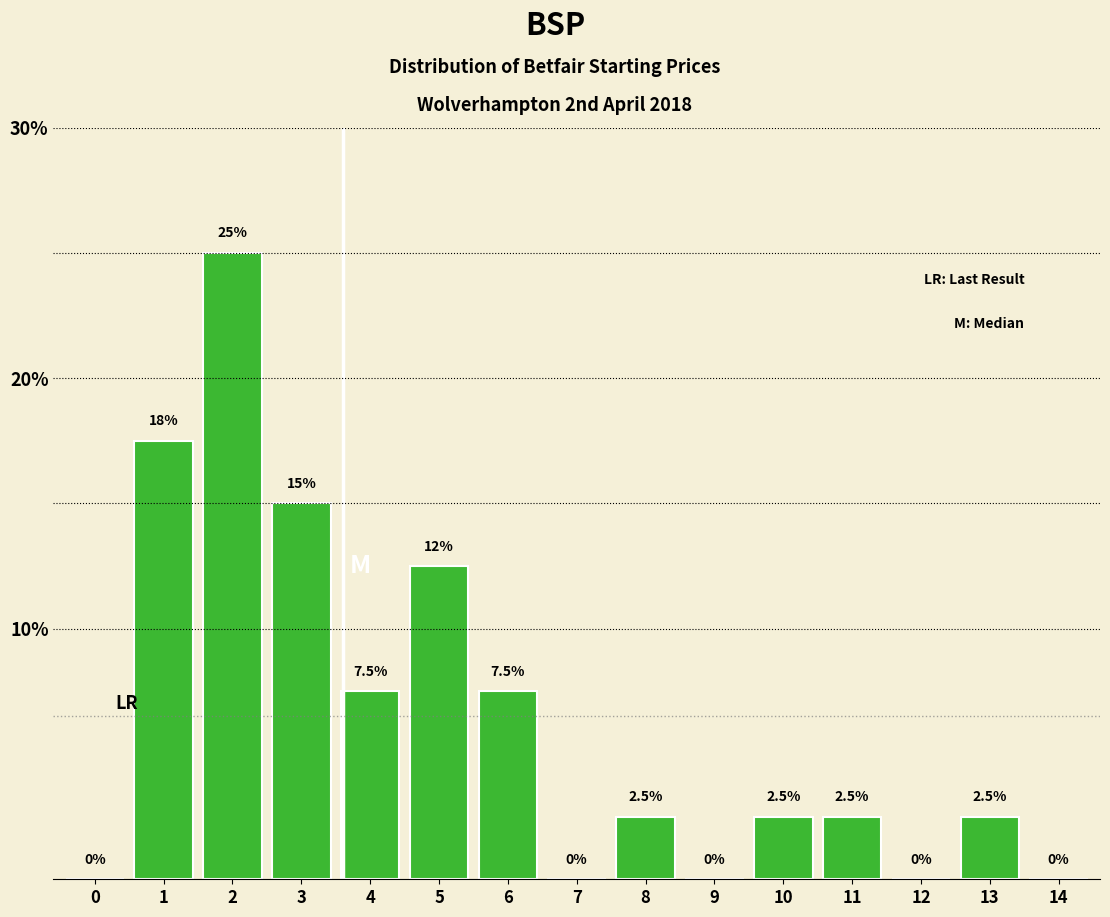

Reading right to left, what are all the values shown in this chart?

14=0.0	13=2.5	12=0.0	11=2.5	10=2.5	9=0.0	8=2.5	7=0.0	6=7.5	5=12.5	4=7.5	3=15.0	2=25.0	1=17.5	0=0.0